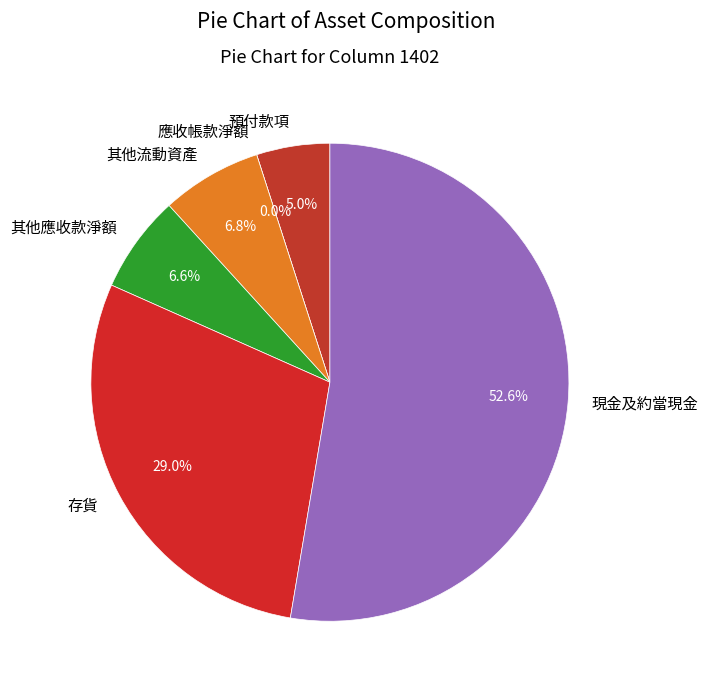

Which slice represents more than half of the pie?

現金及約當現金